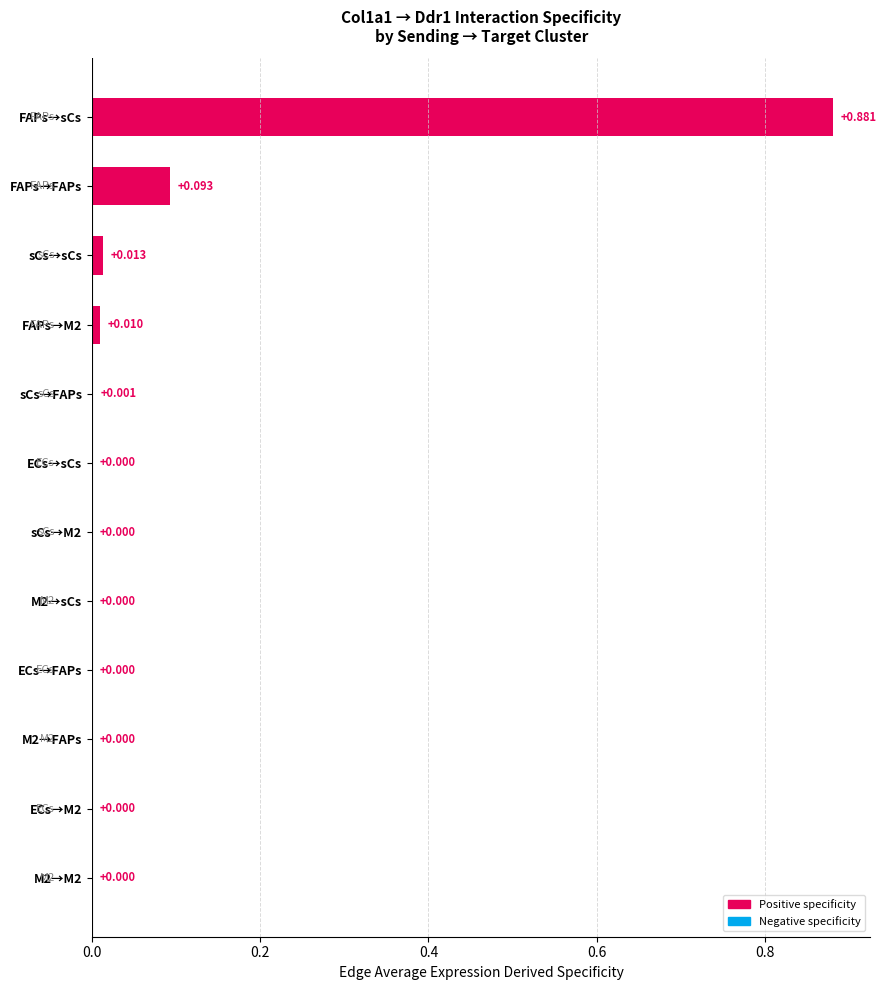

Which category has the highest value across all series?

FAPs→sCs